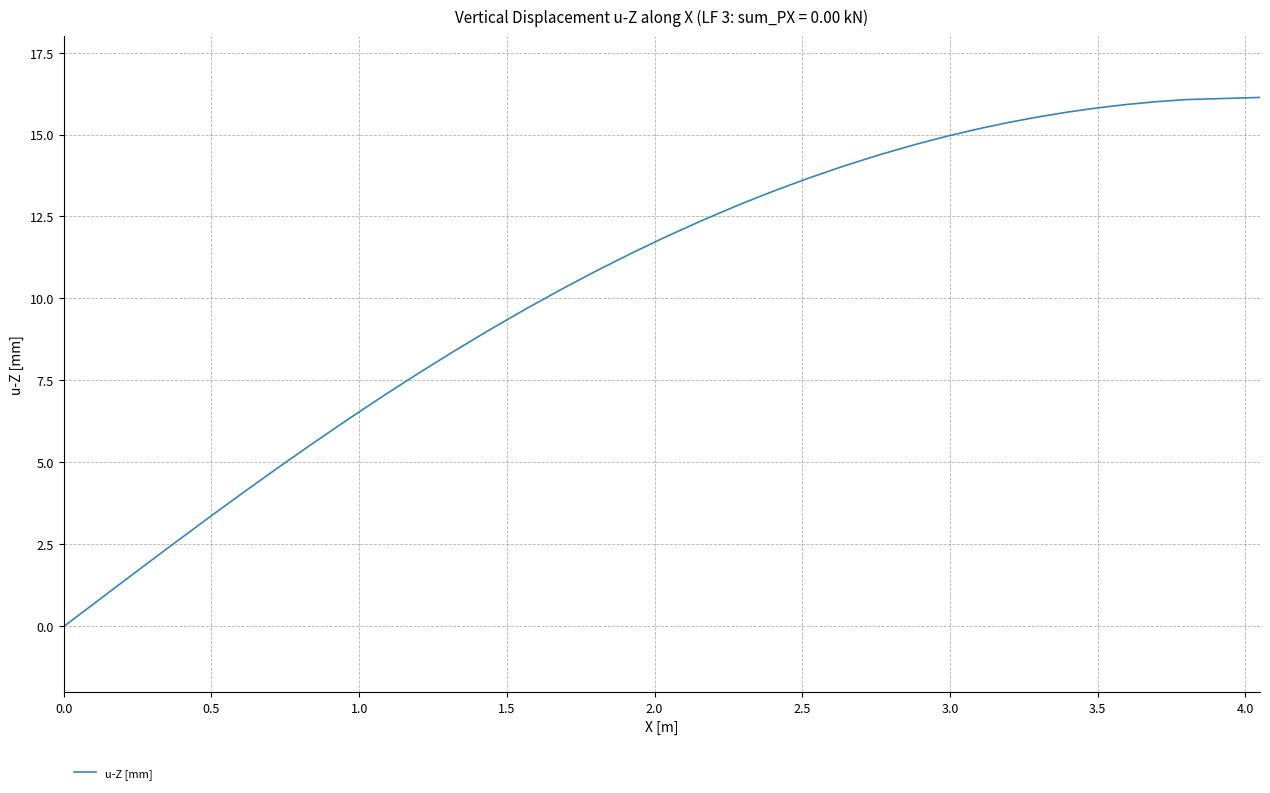

What is the greatest value displayed?

16.1